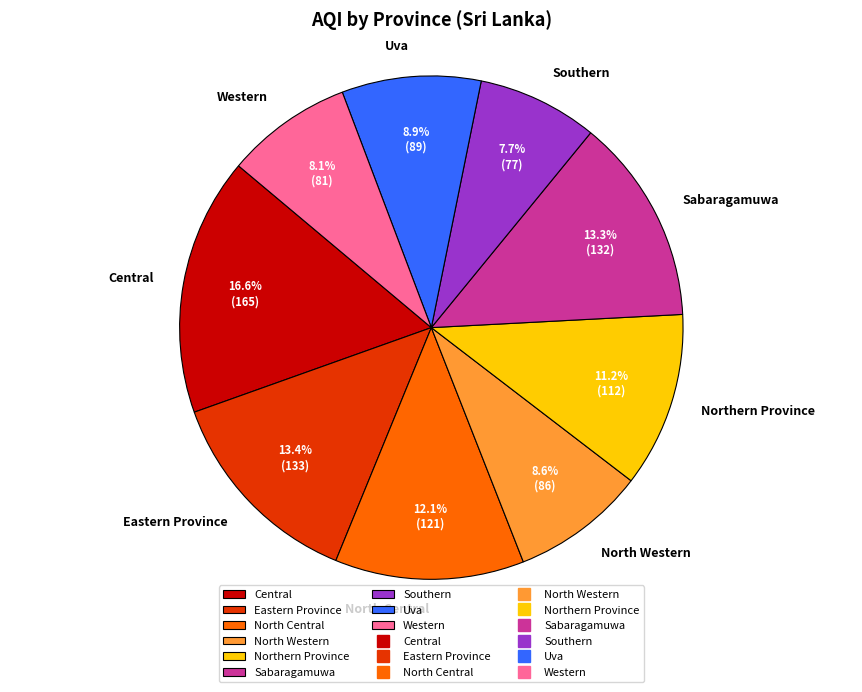

Approximately how many times larger is the value at Northern Province compared to Southern?

1.5